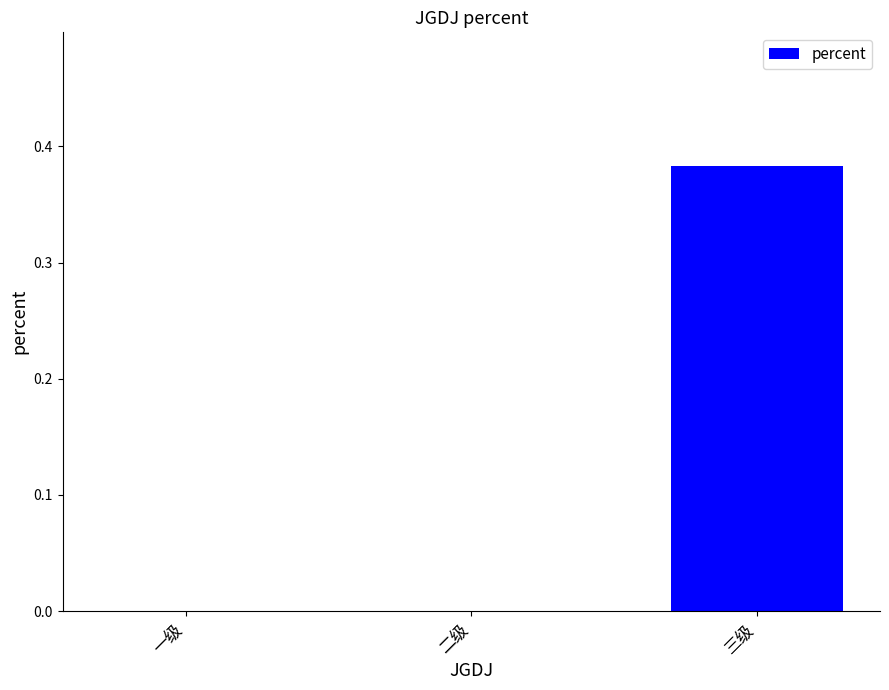

True or false: the data shows 0.0 at 一级.

True